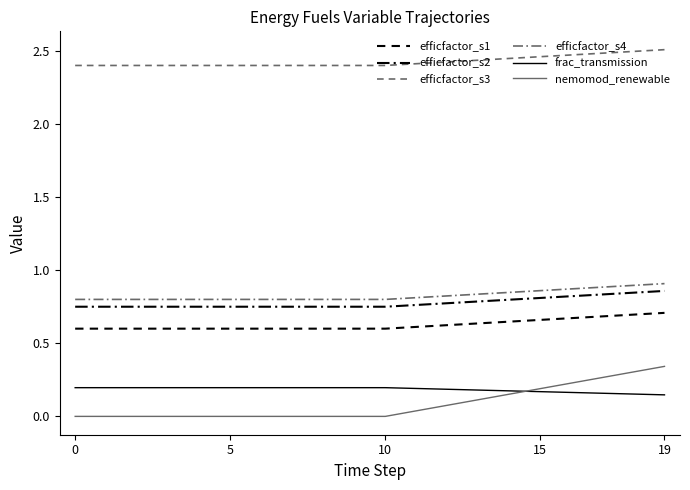

List the series in order of their peak value, highest first.

efficfactor_s3, efficfactor_s4, efficfactor_s2, efficfactor_s1, nemomod_renewable, frac_transmission